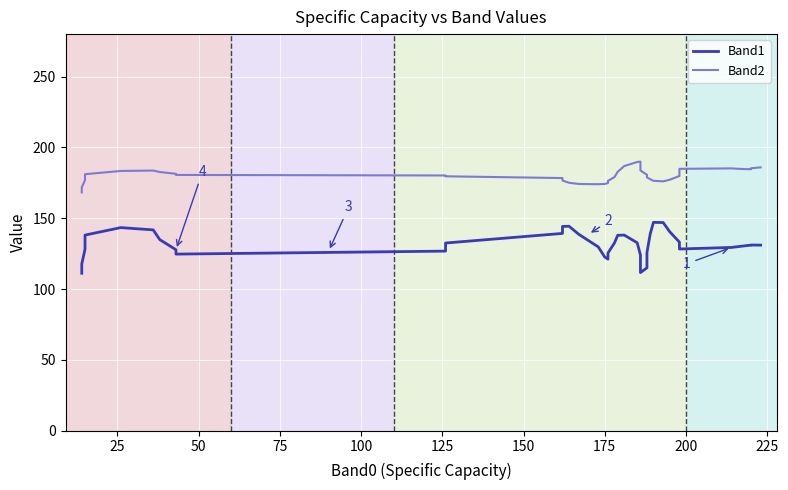

How many lines are shown in the chart?

2